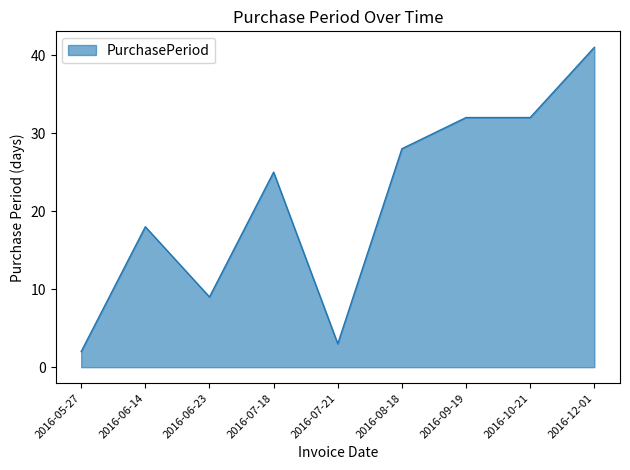

How many series are shown in this chart?

1